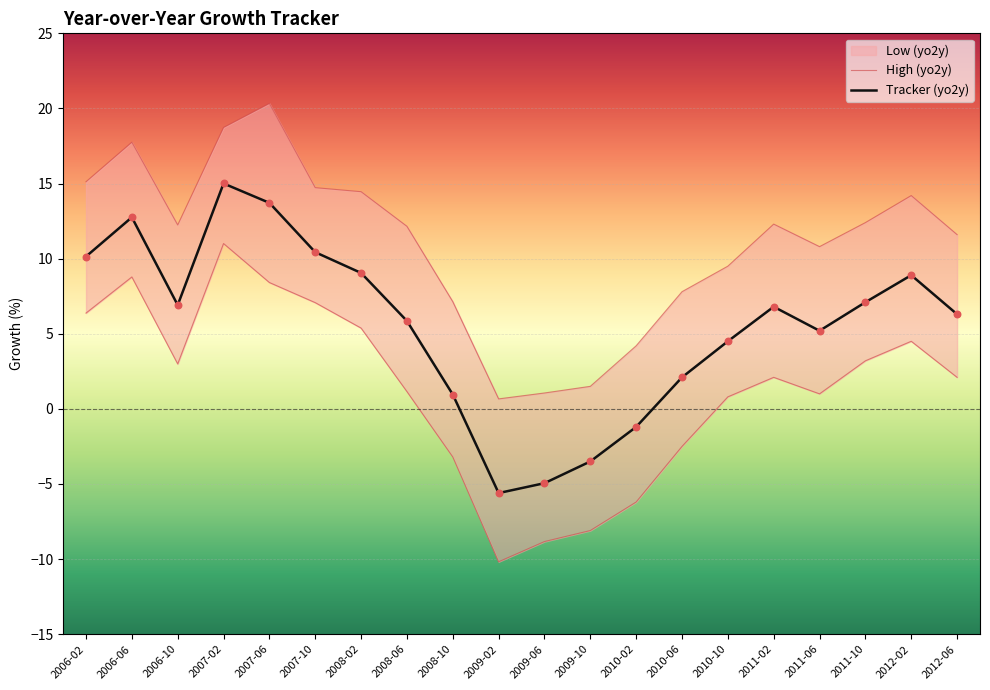

Which series contains the lowest Y value?

High (yo2y)